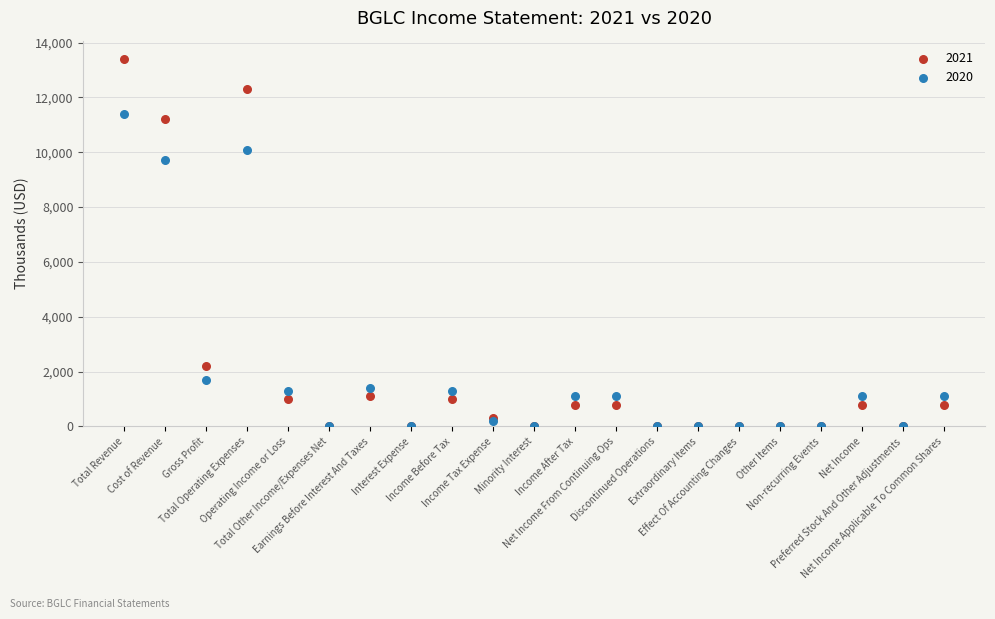

Which series has the widest spread of Y values?

2021